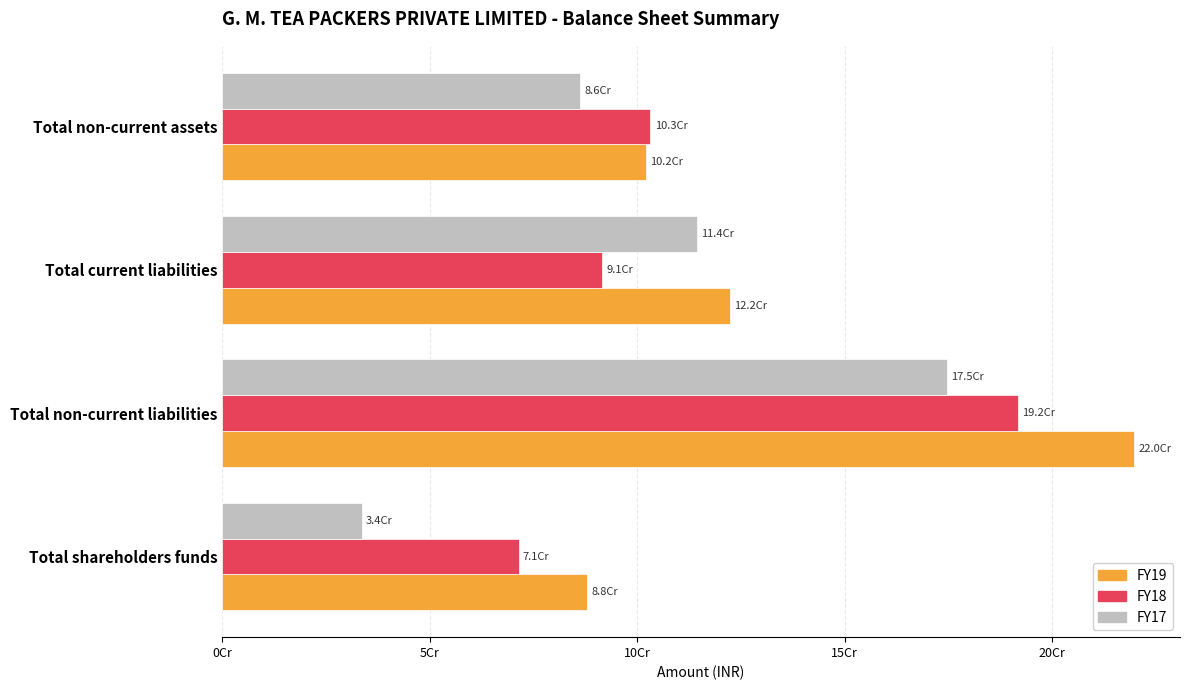

Reading left to right, what are all the values shown in this chart?

FY19: 87914616	219795679	122264892	102139745
FY18: 71465115	191783285	91484618	103186333
FY17: 33668453	174710401	114482238	86320063